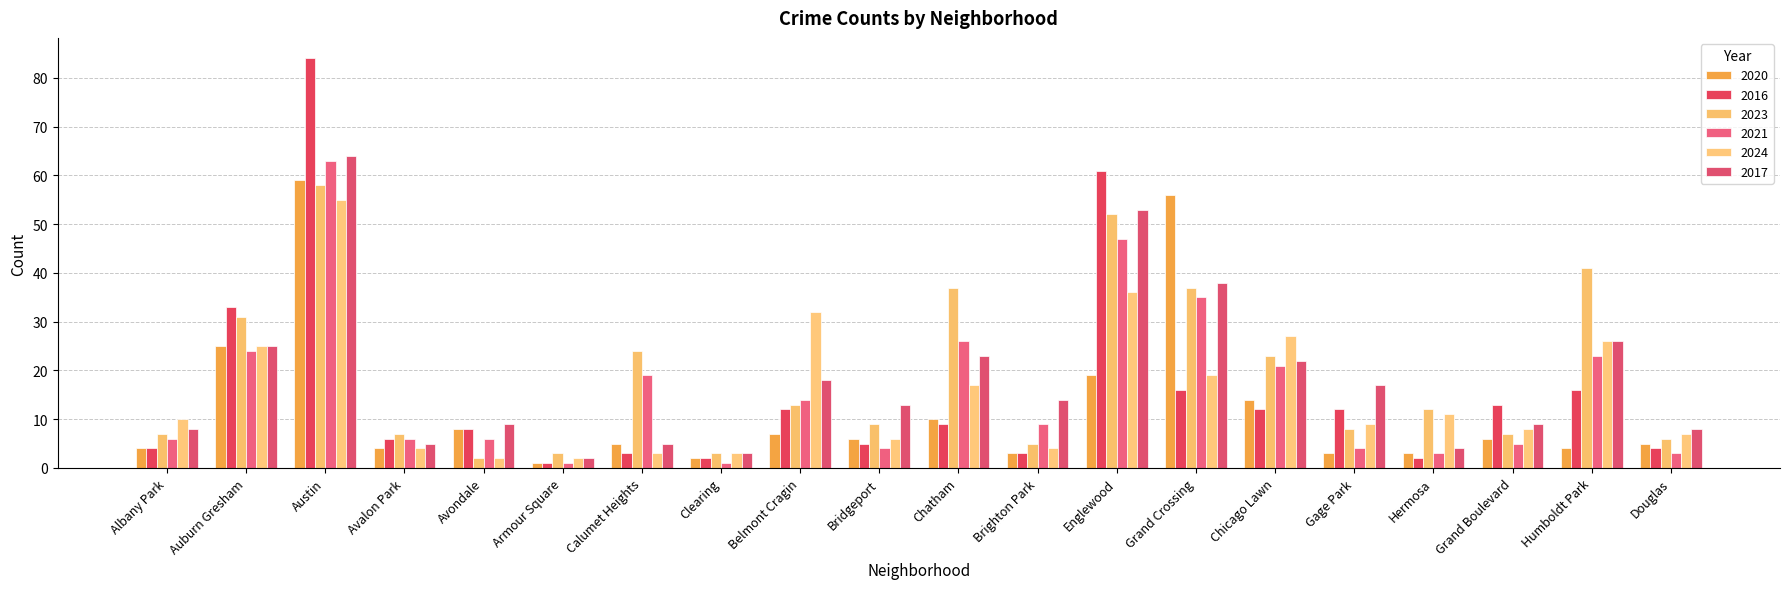

Which has a higher value, Hermosa or Avalon Park?

Avalon Park